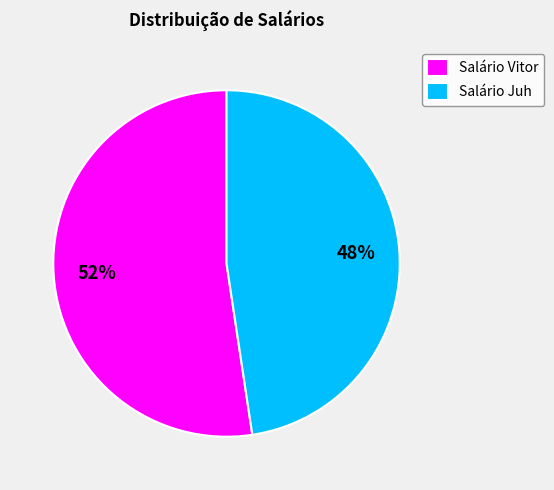

What is the majority slice?

Salário Vitor